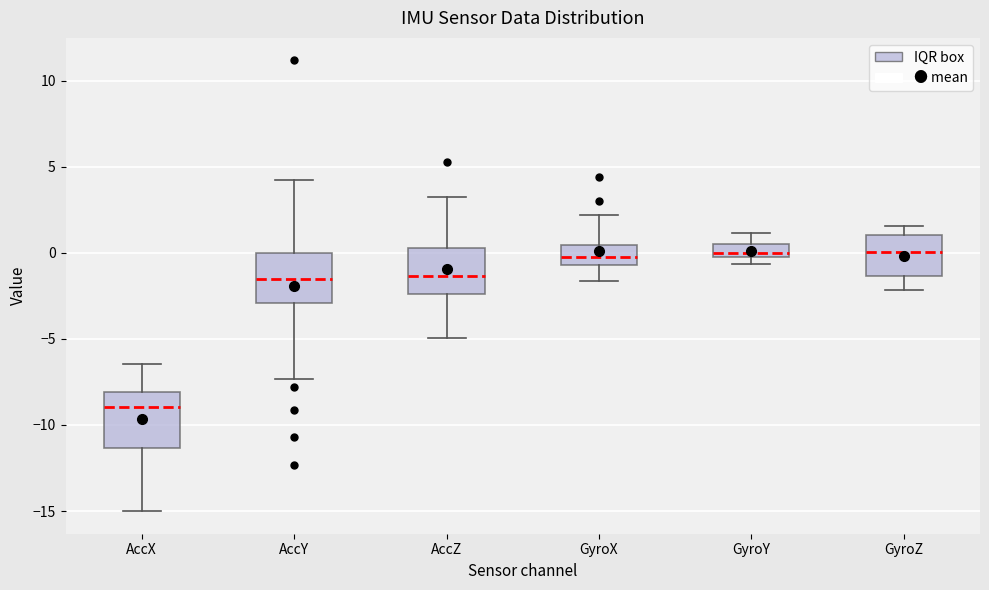

Reading left to right, transcribe this box plot: for each box, give where its median line is, the range the box spans, and where its two whiskers end, as read against the y-axis. The values are not printed on the chart, so give them approximately, as read against the axis.

AccX: median -9.0, box -11.5 to -8.0, whiskers -15.0 to -6.5
AccY: median -1.5, box -3.0 to 0.0, whiskers -7.5 to 4.0
AccZ: median -1.5, box -2.5 to 0.5, whiskers -5.0 to 3.0
GyroX: median 0.0, box -0.5 to 0.5, whiskers -1.5 to 2.0
GyroY: median 0.0, box -0.5 to 0.5, whiskers -0.5 (below the box's lower edge) to 1.0
GyroZ: median 0.0, box -1.5 to 1.0, whiskers -2.0 to 1.5